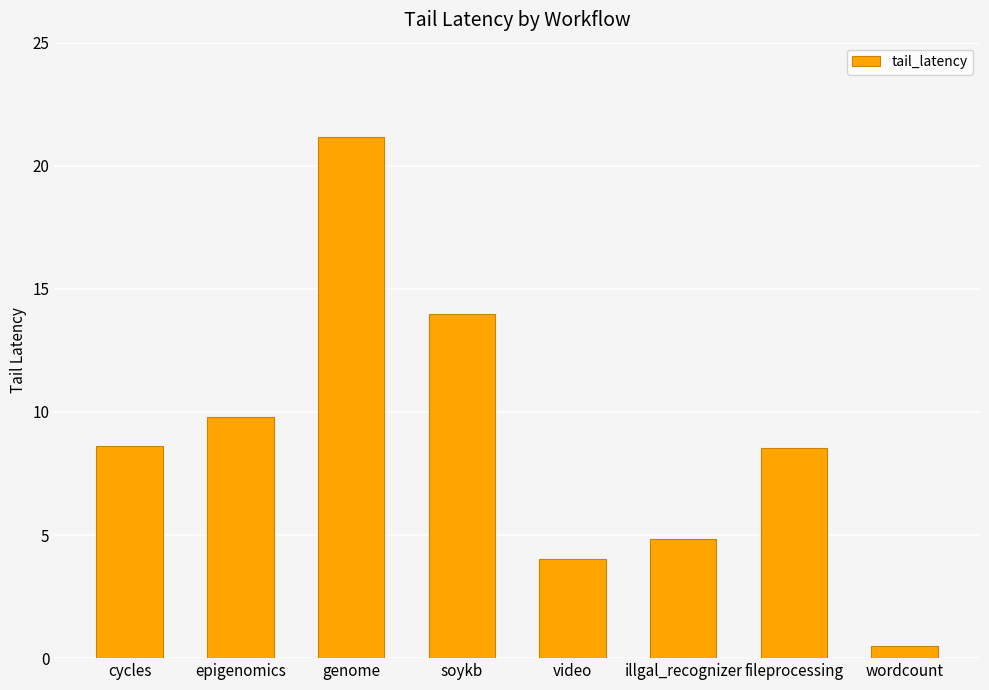

Is it true that the value at wordcount is 0.5?

True